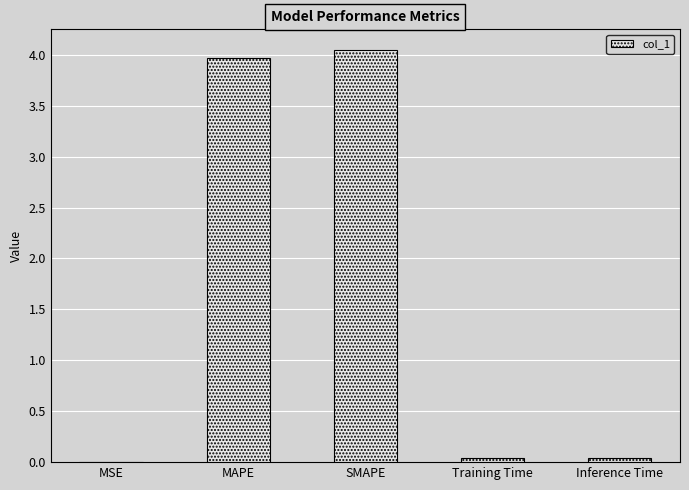

The value at MAPE is 4.0. True or false?

True